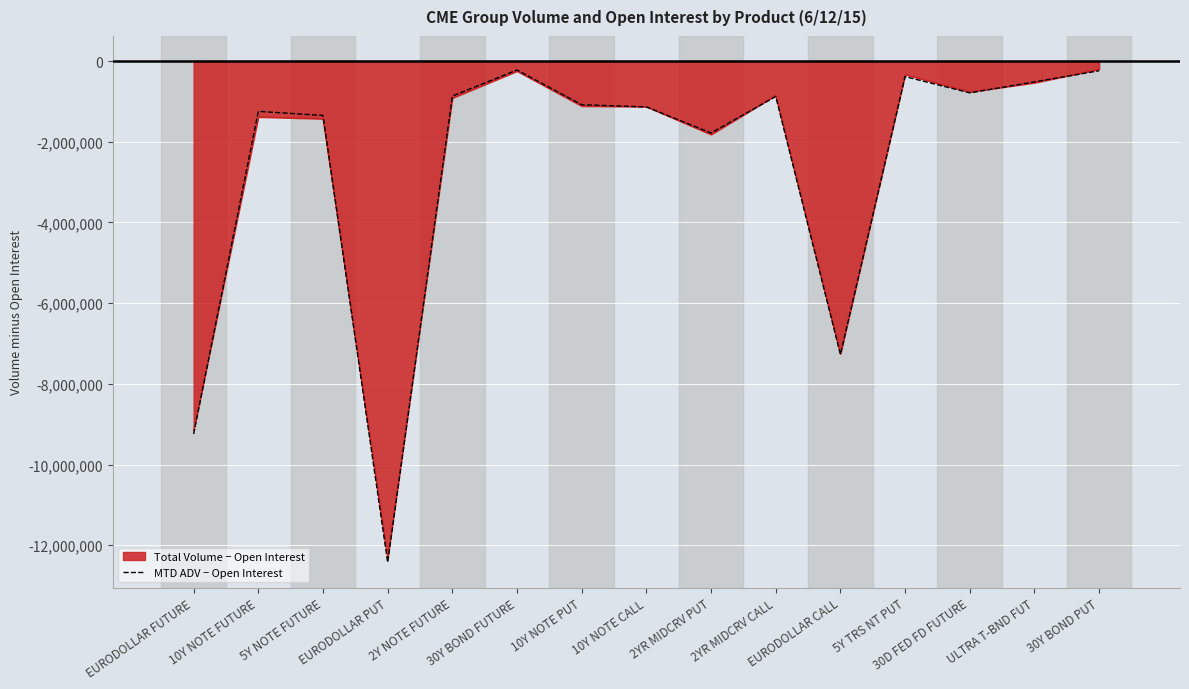

What is the minimum value for Total Volume − Open Interest?

-12306915.0